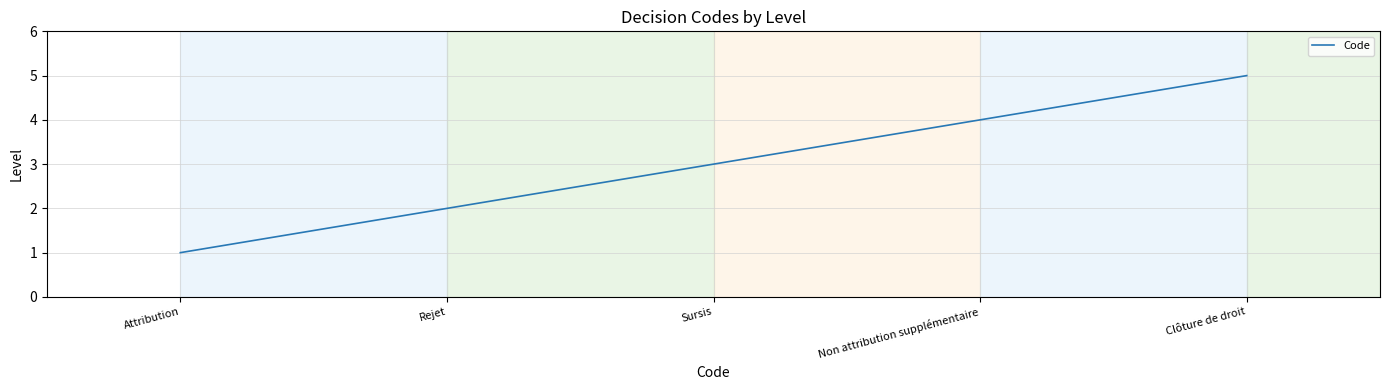

What is the difference between the maximum and minimum values?

4